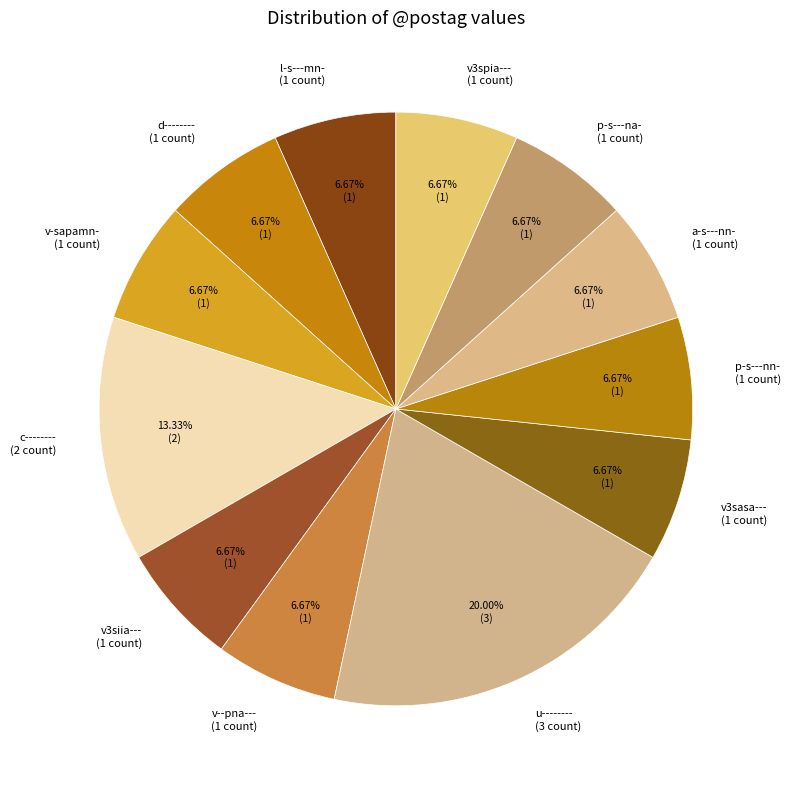

Approximately how many times larger is the value at p-s---nn- compared to u--------?

0.3